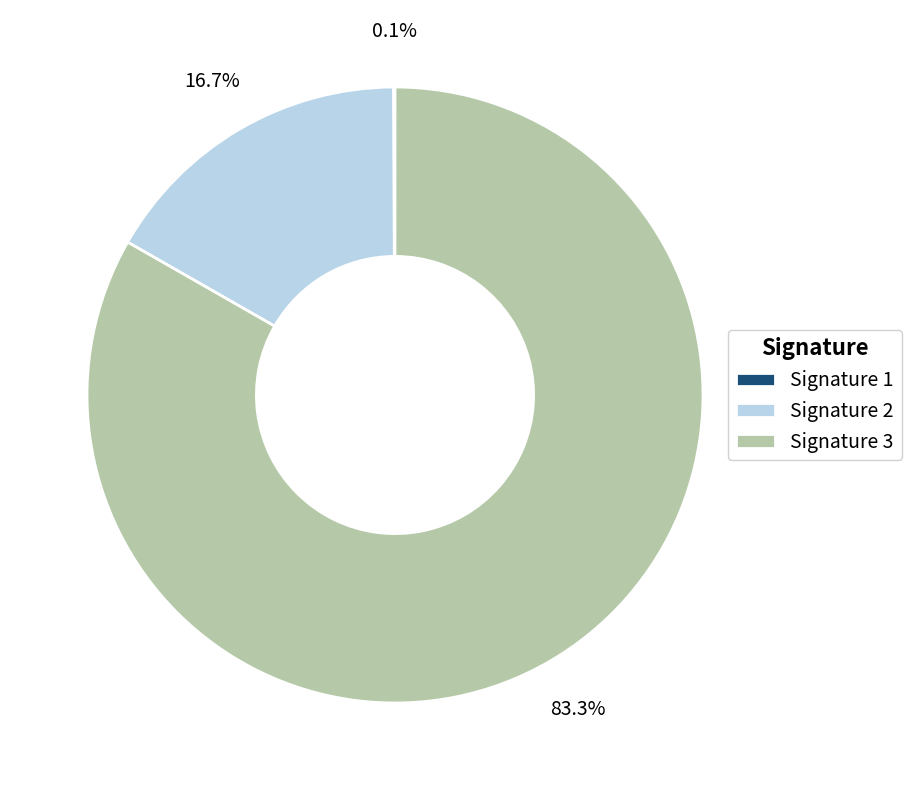

Which slice is the largest?

Signature 3